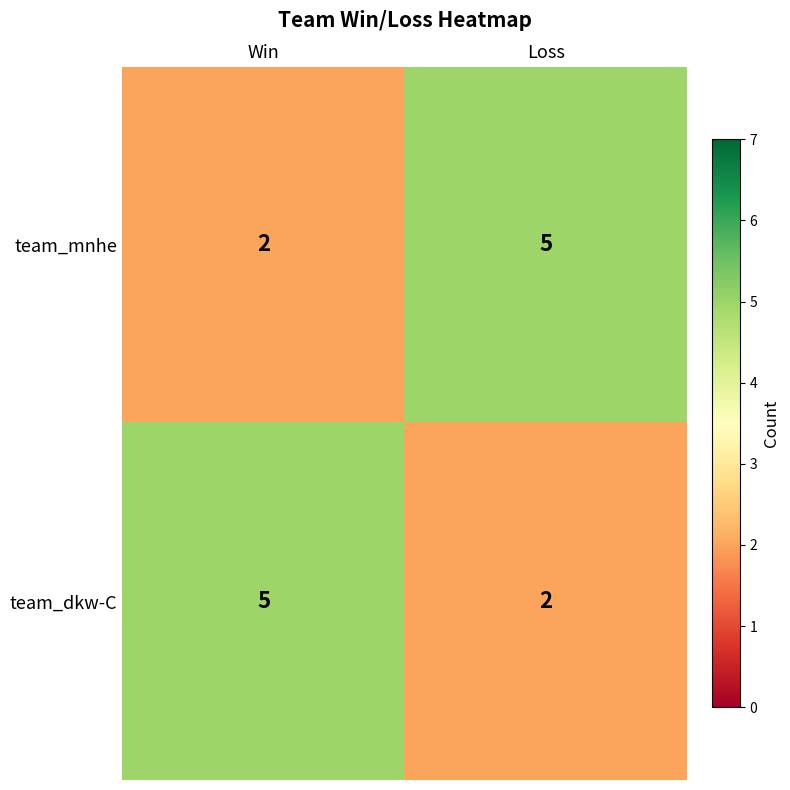

The value of team_mnhe at Win is 1. True or false?

False